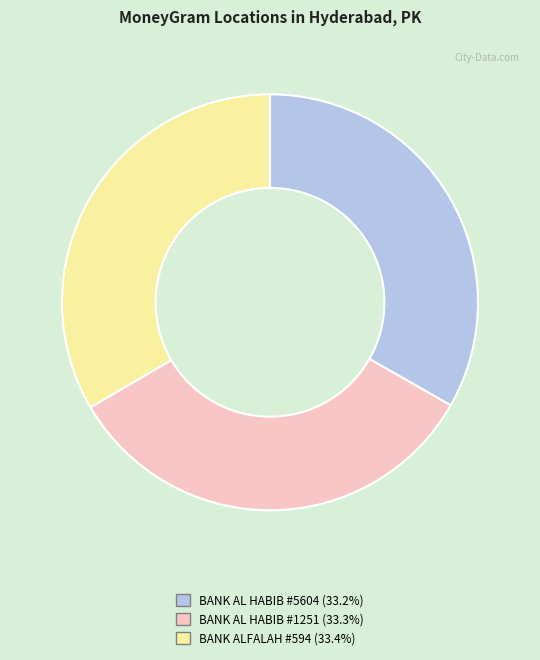

How many slices are in this pie chart?

3